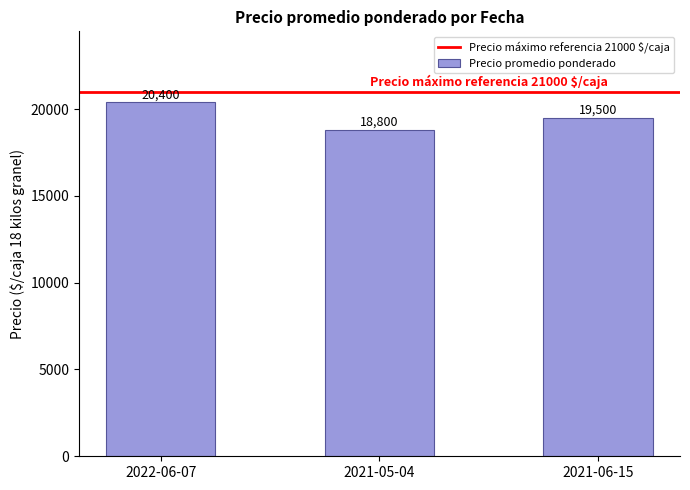

Count the values in the range 18800 to 20400.

3